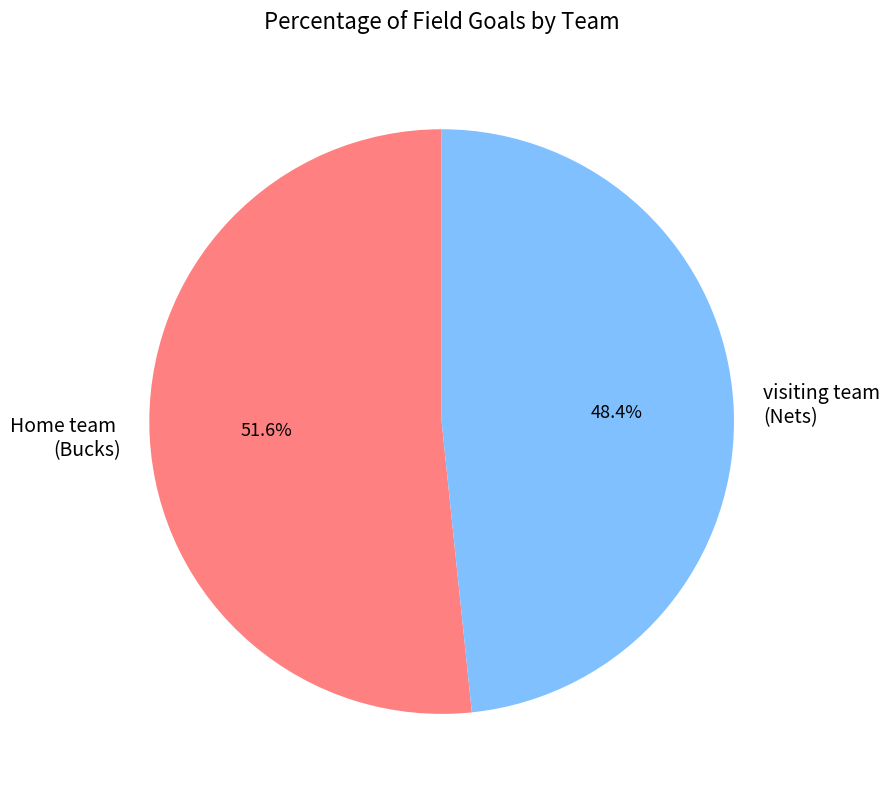

Is there a majority slice in this chart?

Yes